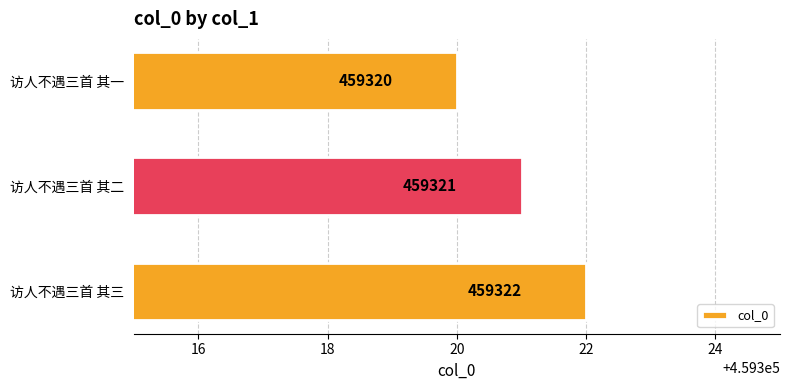

How many series are shown in this chart?

1